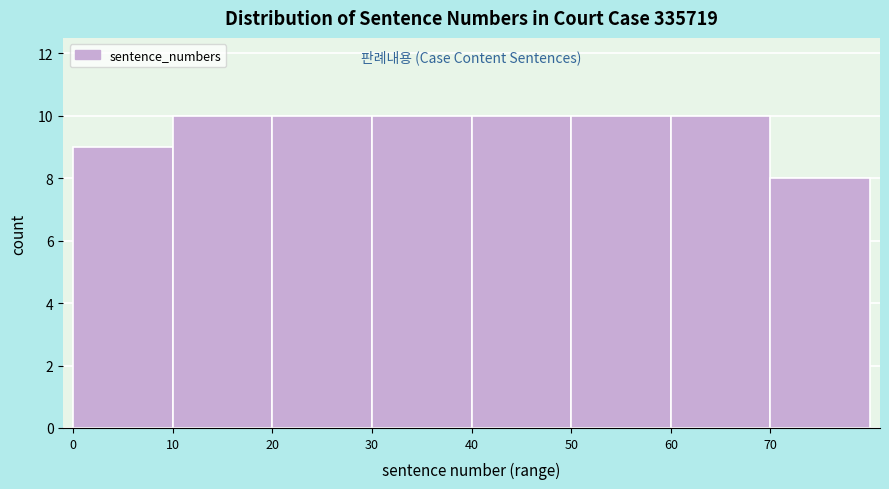

Reading left to right, list every bar in this chart as the range it spans on the x-axis followed by its height. The values are not printed on the chart, so give them approximately, as read against the axis.

0 to 10: 9
10 to 20: 10
20 to 30: 10
30 to 40: 10
40 to 50: 10
50 to 60: 10
60 to 70: 10
70 to 80: 8